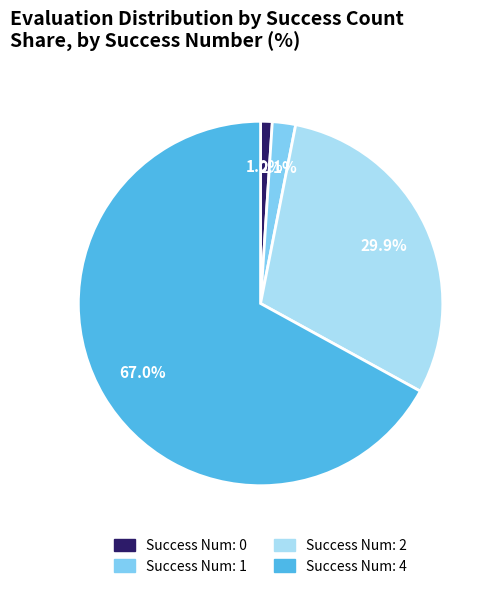

Is there any slice that represents more than half of the pie?

Yes